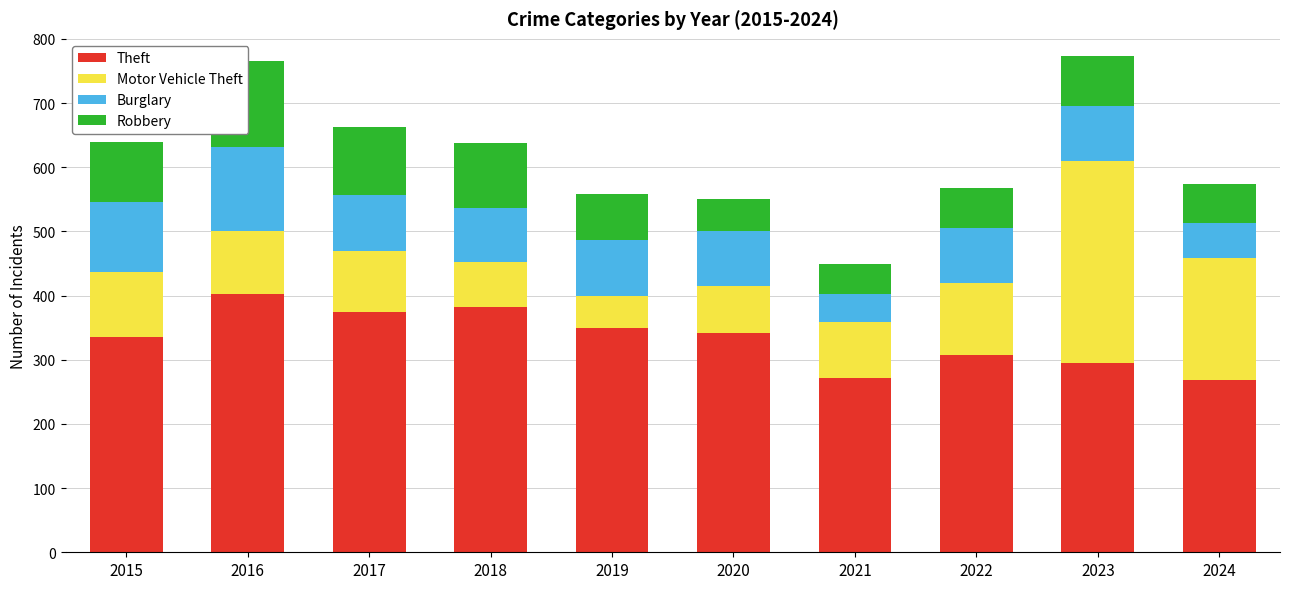

What is the greatest value displayed?

402